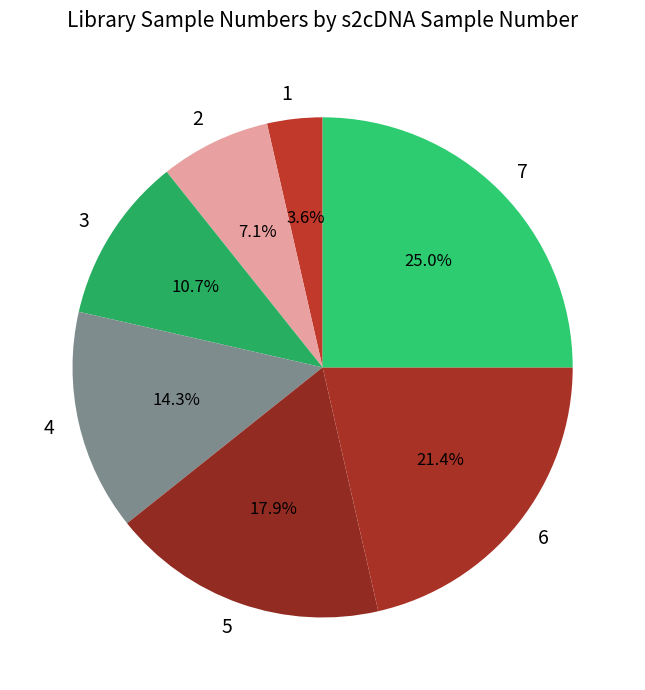

How many slices are in this pie chart?

7